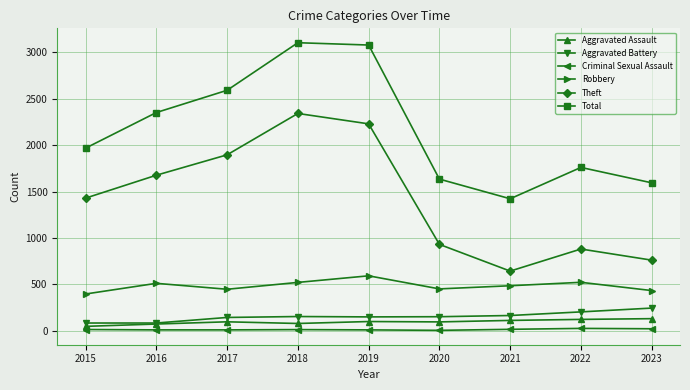

What is the maximum value for Total?

3105